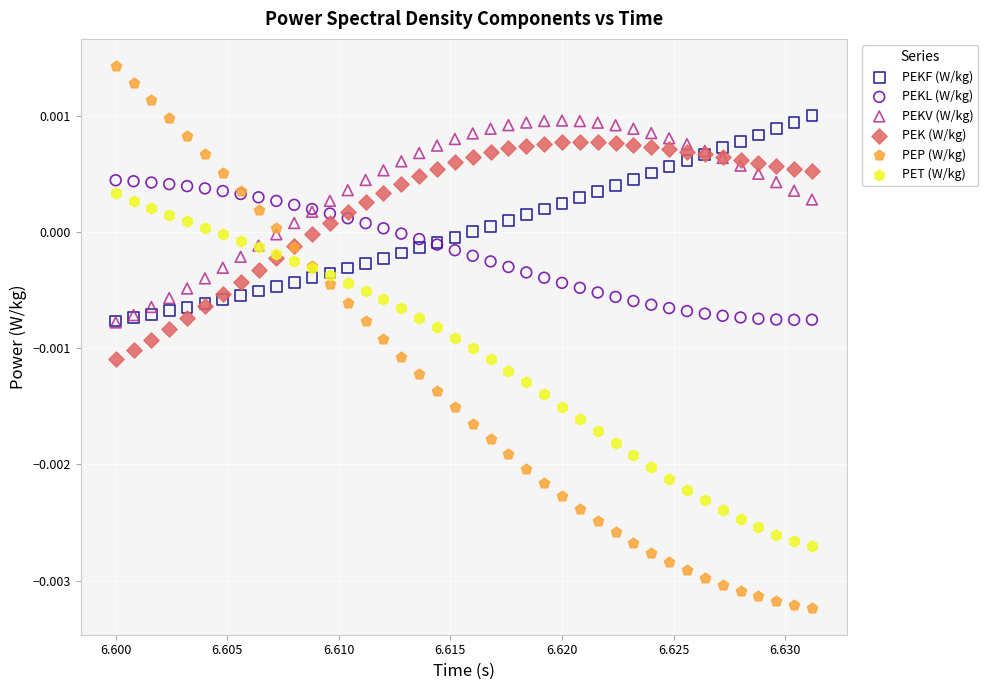

What are all the series names shown in the legend?

PEKF (W/kg), PEKL (W/kg), PEKV (W/kg), PEK (W/kg), PEP (W/kg), PET (W/kg)